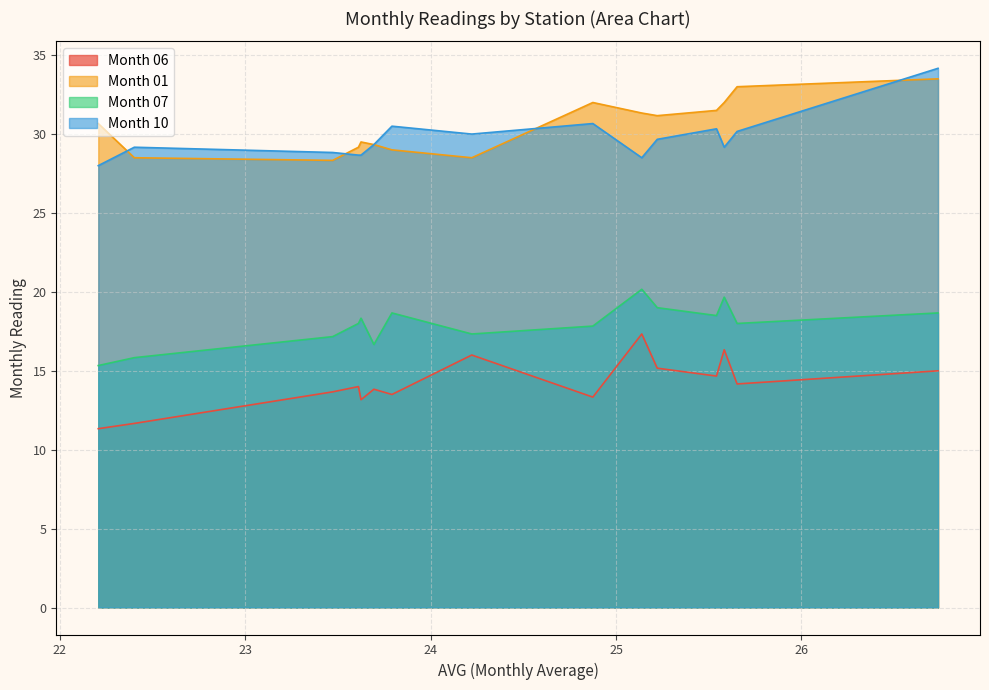

Reading left to right, list all the values displayed in this chart.

Month 06: TUNG CHUNG=11.3	TAP MUN=11.7	TSEUNG KWAN O=13.7	SHATIN=14.0	TAI PO=13.2	SOUTHERN=13.8	NORTH=13.5	TSUEN WAN=16.0	YUEN LONG=13.3	KWAI CHUNG=17.3	SHAM SHUI PO=15.2	EASTERN=14.7	KWUN TONG=16.3	CENTRAL/WESTERN=14.2	TUEN MUN=15.0
Month 01: TUNG CHUNG=30.7	TAP MUN=28.5	TSEUNG KWAN O=28.3	SHATIN=29.2	TAI PO=29.5	SOUTHERN=29.3	NORTH=29.0	TSUEN WAN=28.5	YUEN LONG=32.0	KWAI CHUNG=31.3	SHAM SHUI PO=31.2	EASTERN=31.5	KWUN TONG=32.0	CENTRAL/WESTERN=33.0	TUEN MUN=33.5
Month 07: TUNG CHUNG=15.3	TAP MUN=15.8	TSEUNG KWAN O=17.2	SHATIN=18.0	TAI PO=18.3	SOUTHERN=16.7	NORTH=18.7	TSUEN WAN=17.3	YUEN LONG=17.8	KWAI CHUNG=20.2	SHAM SHUI PO=19.0	EASTERN=18.5	KWUN TONG=19.7	CENTRAL/WESTERN=18.0	TUEN MUN=18.7
Month 10: TUNG CHUNG=28.0	TAP MUN=29.2	TSEUNG KWAN O=28.8	SHATIN=28.7	TAI PO=28.7	SOUTHERN=29.3	NORTH=30.5	TSUEN WAN=30.0	YUEN LONG=30.7	KWAI CHUNG=28.5	SHAM SHUI PO=29.7	EASTERN=30.3	KWUN TONG=29.2	CENTRAL/WESTERN=30.2	TUEN MUN=34.2